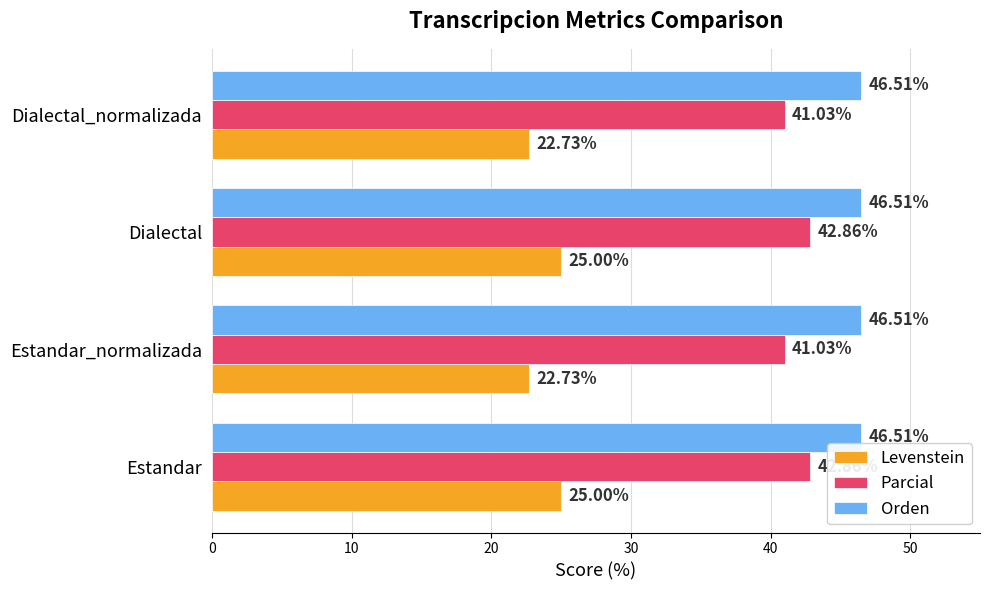

What is the difference between the maximum and minimum values in the Levenstein series?

2.3